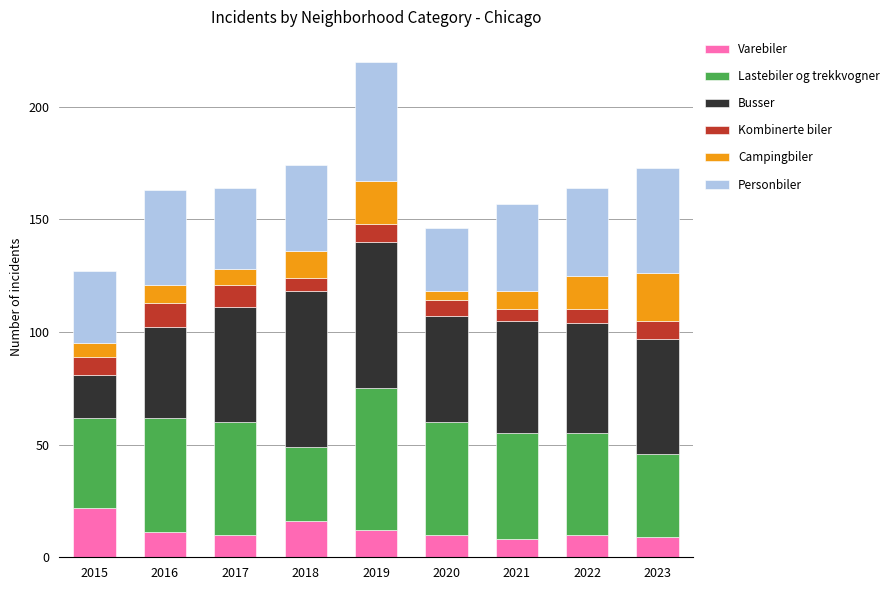

Count the number of categories in the chart.

9